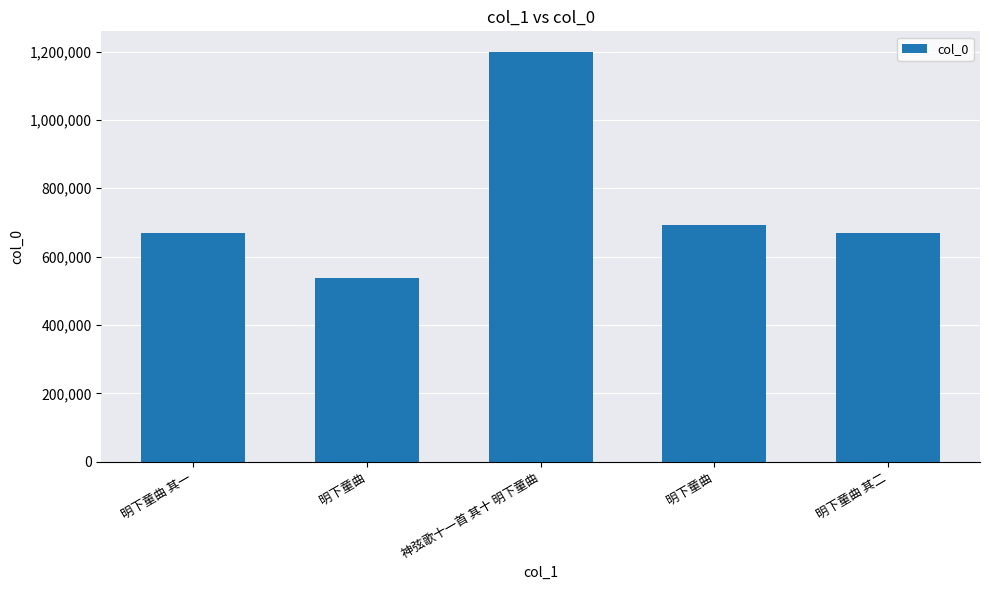

At which category does the chart reach its minimum across all series?

明下童曲